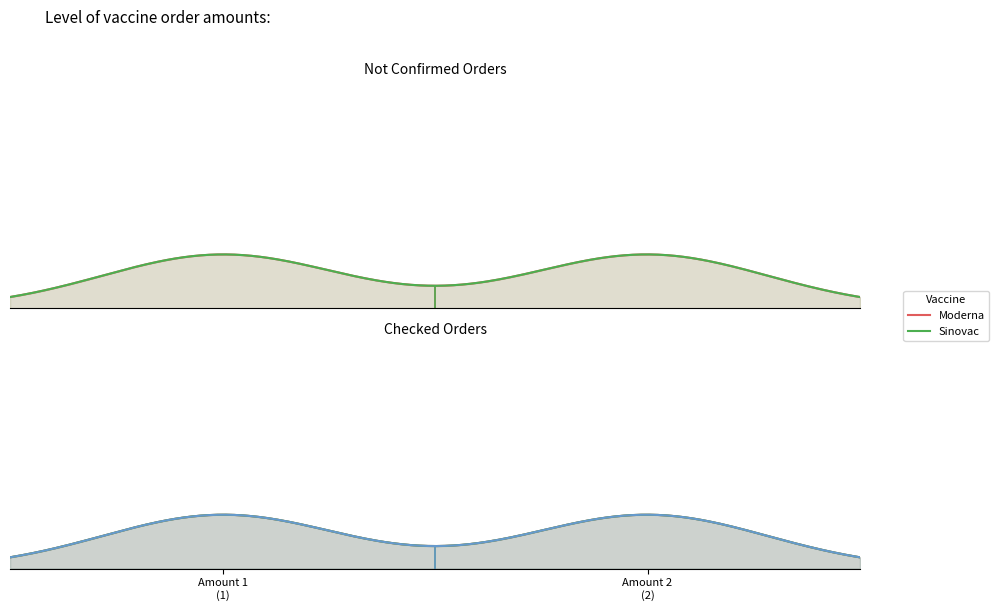

What are all the series names shown in the legend?

Moderna, Sinovac